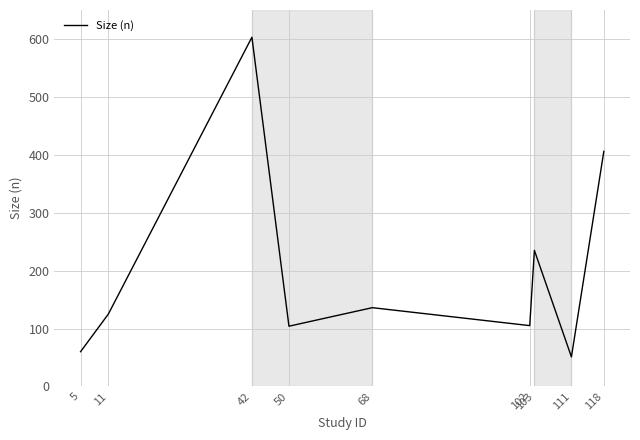

At which label is the value closest to 327?

118